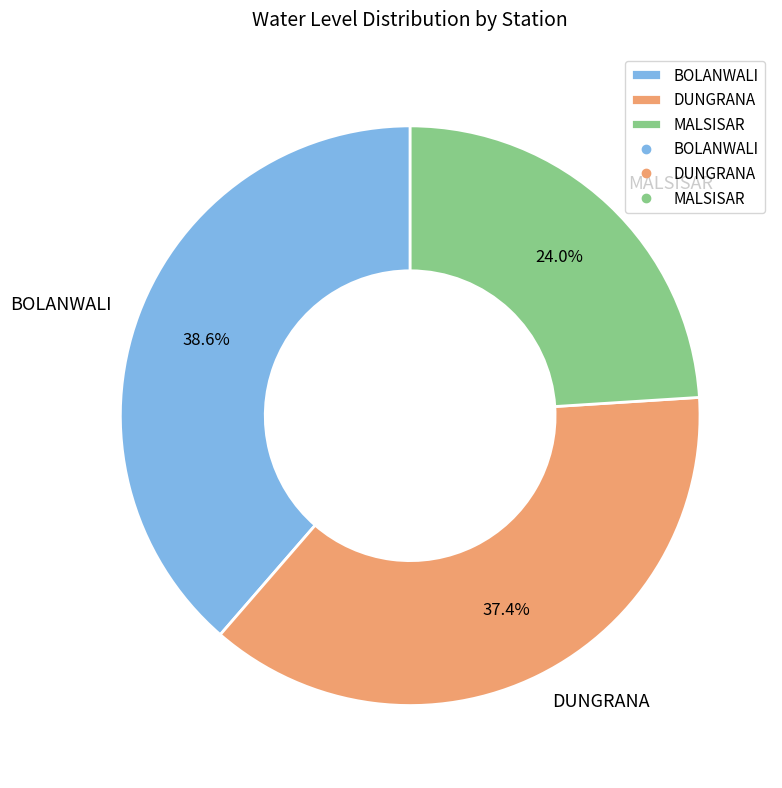

To the nearest percent, what is the difference between the BOLANWALI and MALSISAR slice percentages?

15%